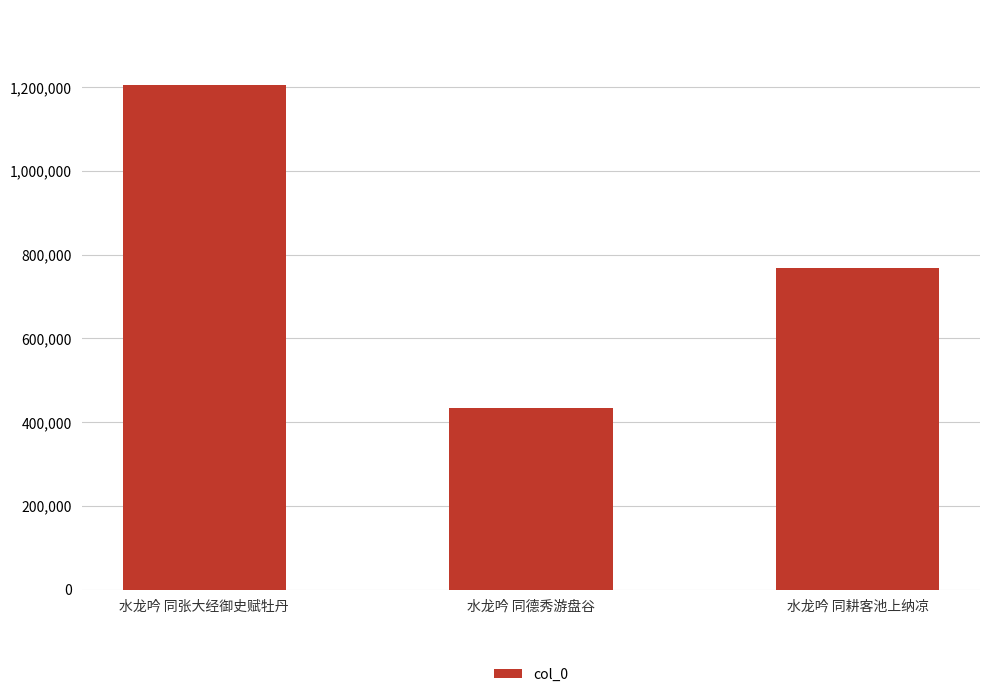

Is it true that the value at 水龙吟 同耕客池上纳凉 is 512753?

False